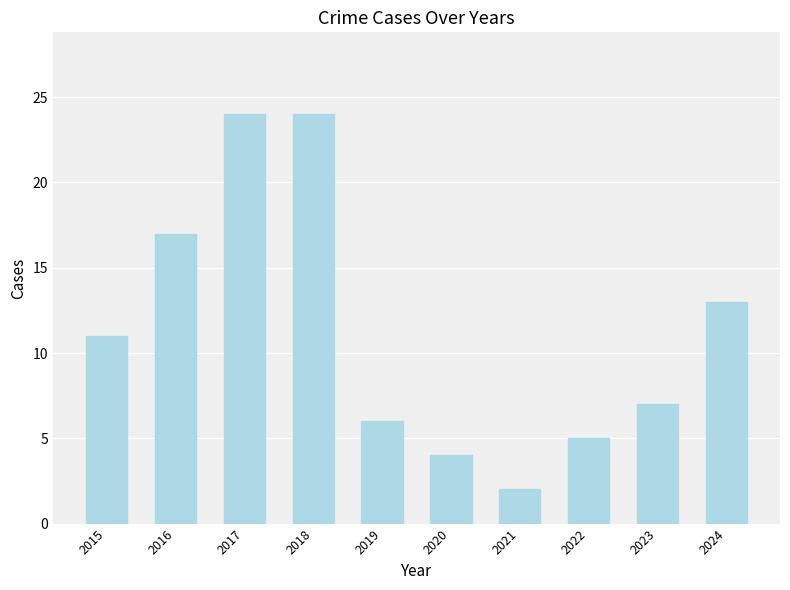

What is the sum of the values at 2022 and 2015?

16